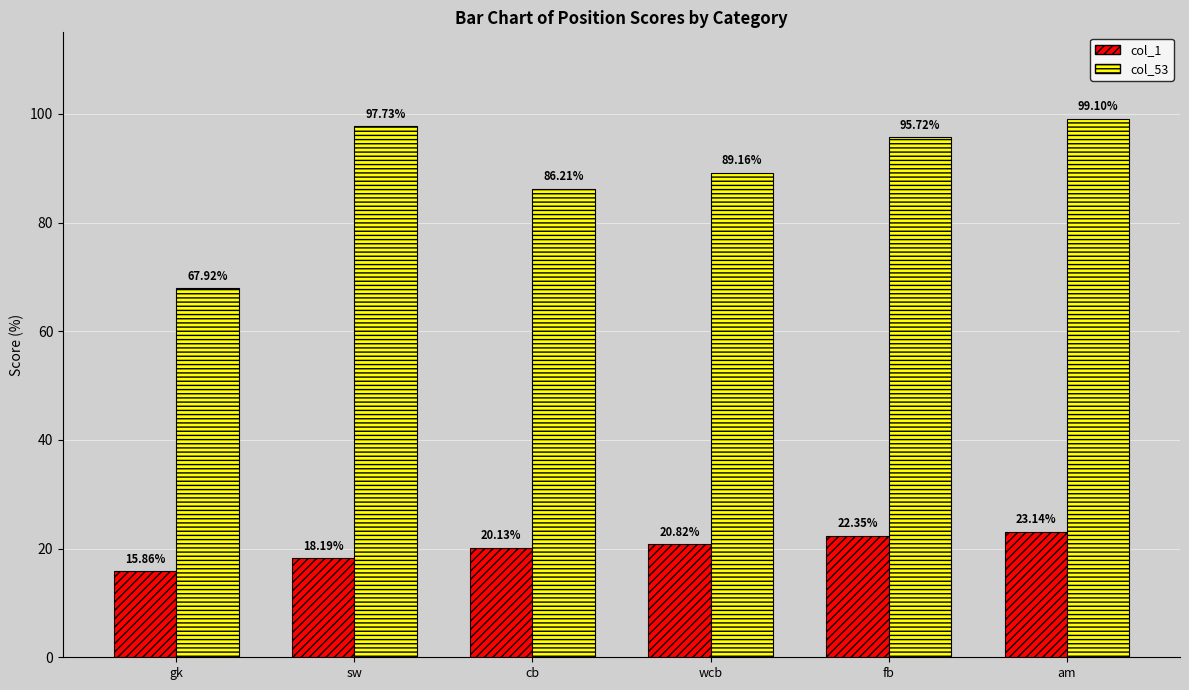

What is the maximum value for col_53?

99.1